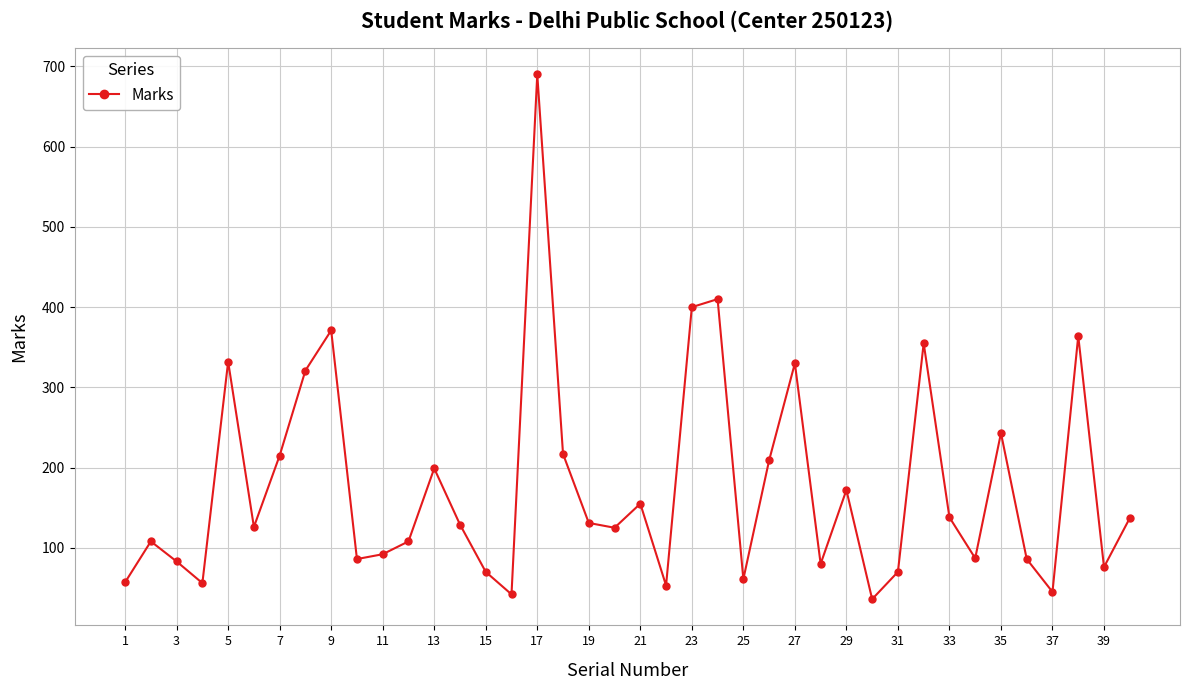

What is the smallest value displayed?

36